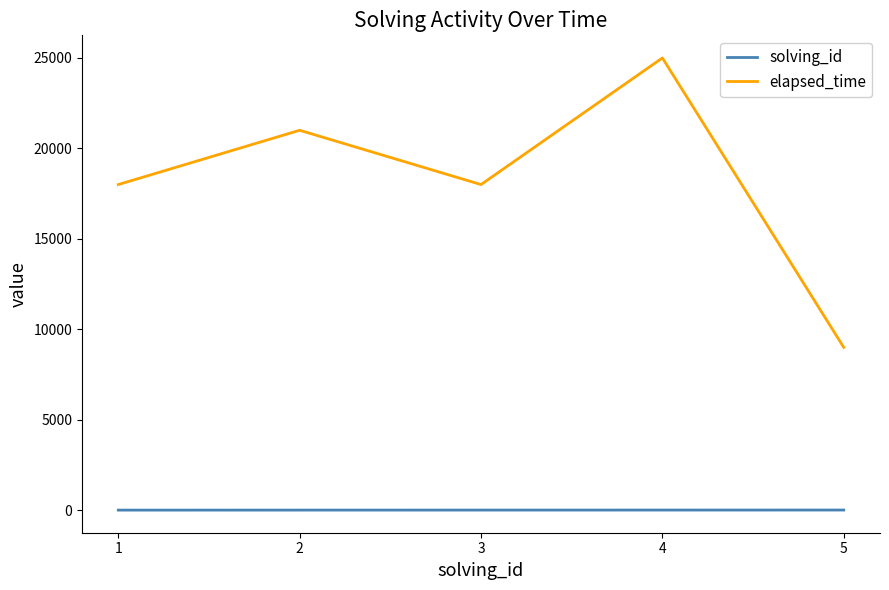

Is the value of elapsed_time at 3 greater than the value of solving_id at 4?

Yes